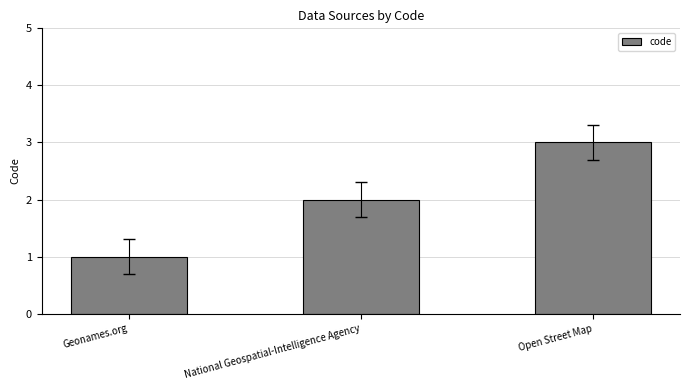

Is it true that the value at National Geospatial-Intelligence Agency is 3?

False